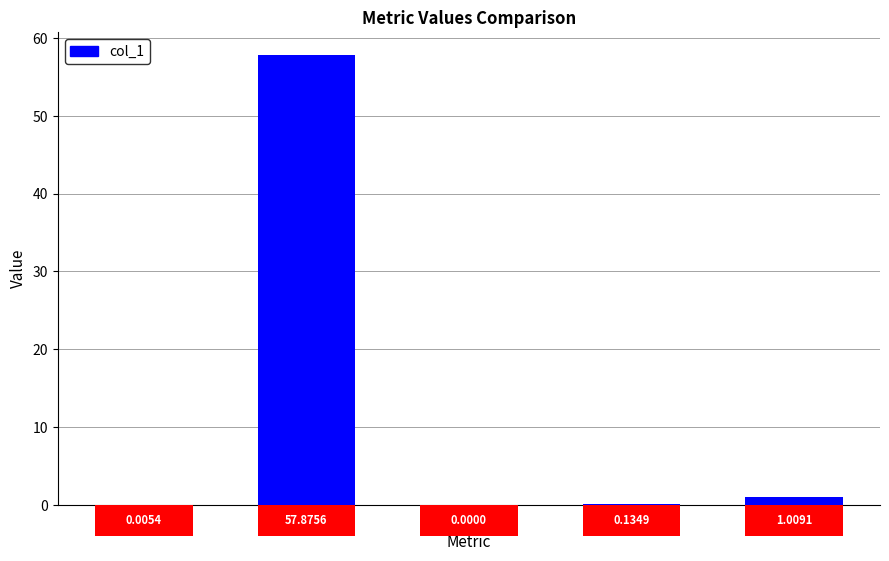

The value at MAPE is 12.8. True or false?

False